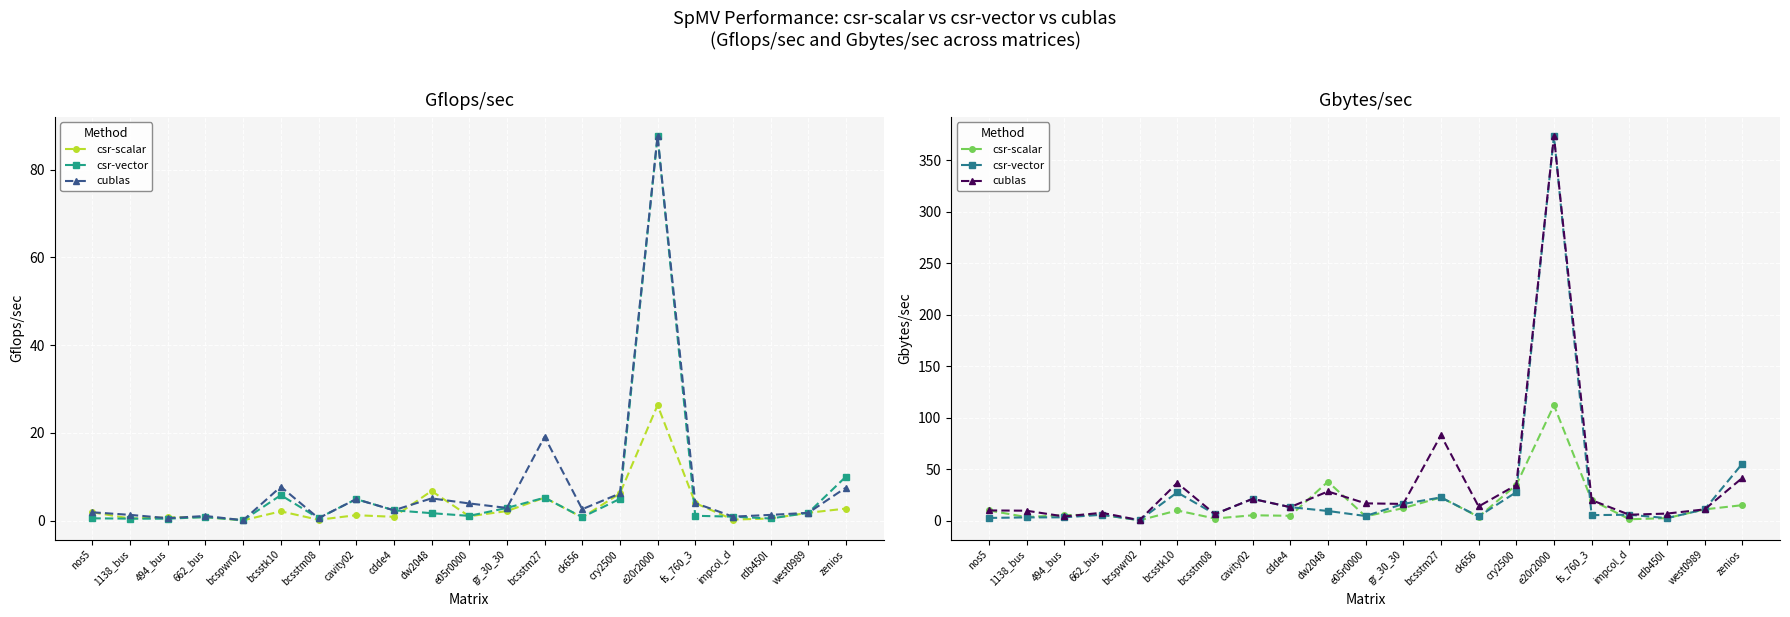

The value of csr-scalar at ck656 is 3.8. True or false?

True